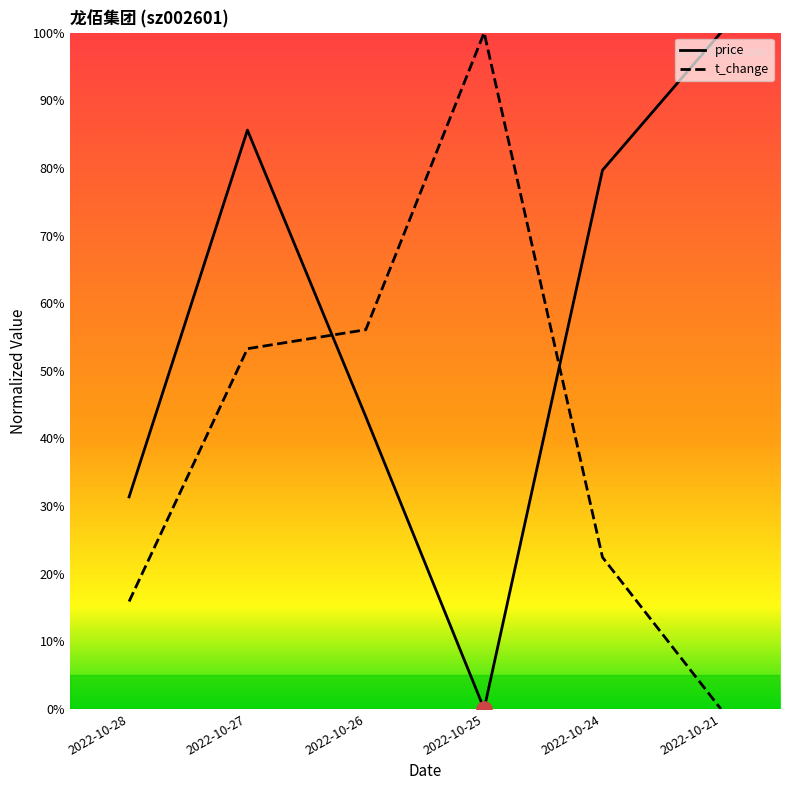

At how many categories does at least one series exceed 13?

6